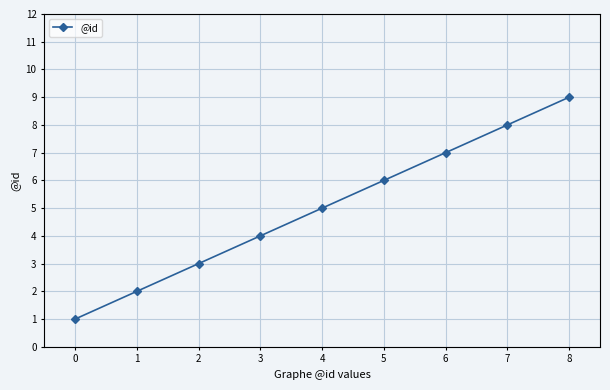

The chart shows a value of 8 at 4. True or false?

False